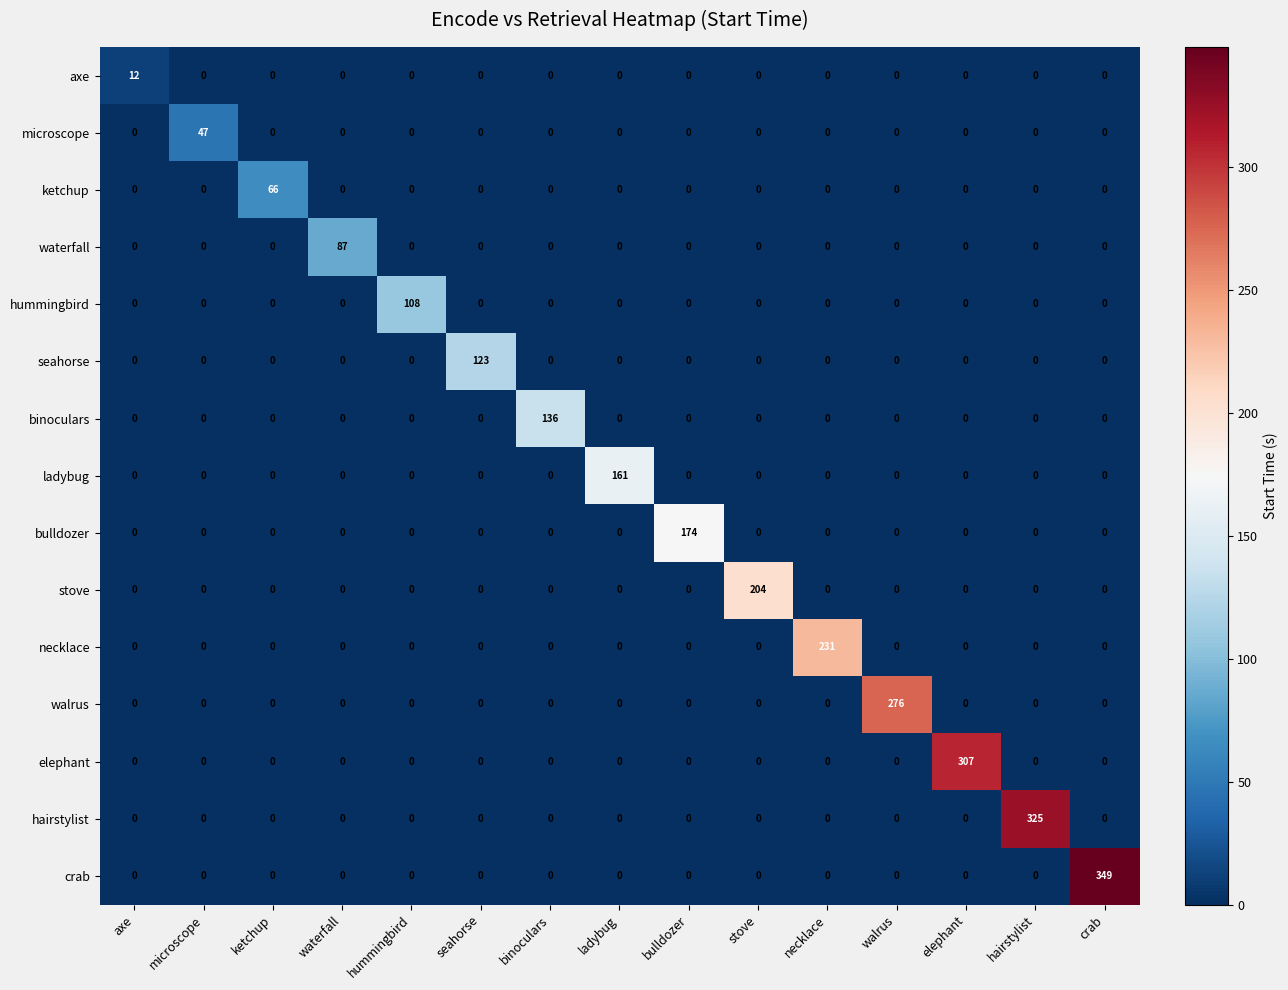

Which category has the highest value in the stove series?

stove